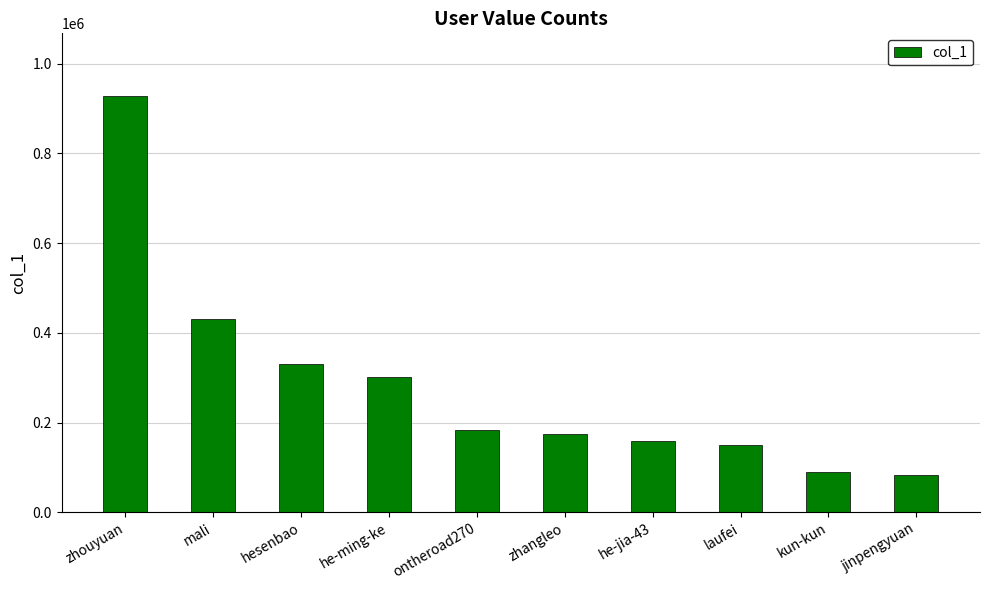

What position from the left is he-jia-43?

7